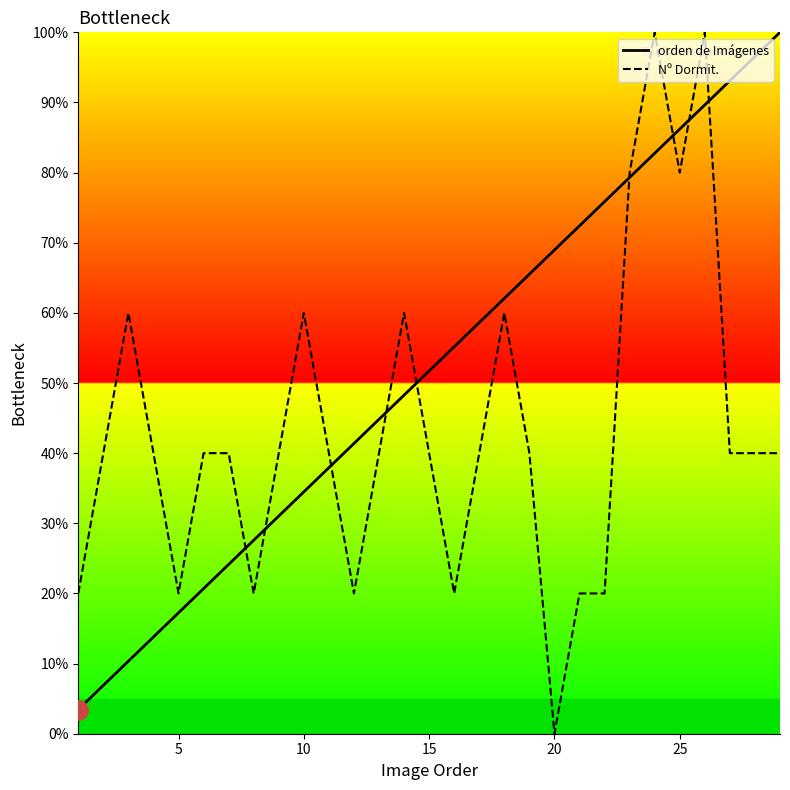

Which series has the largest total across all categories?

orden de Imágenes